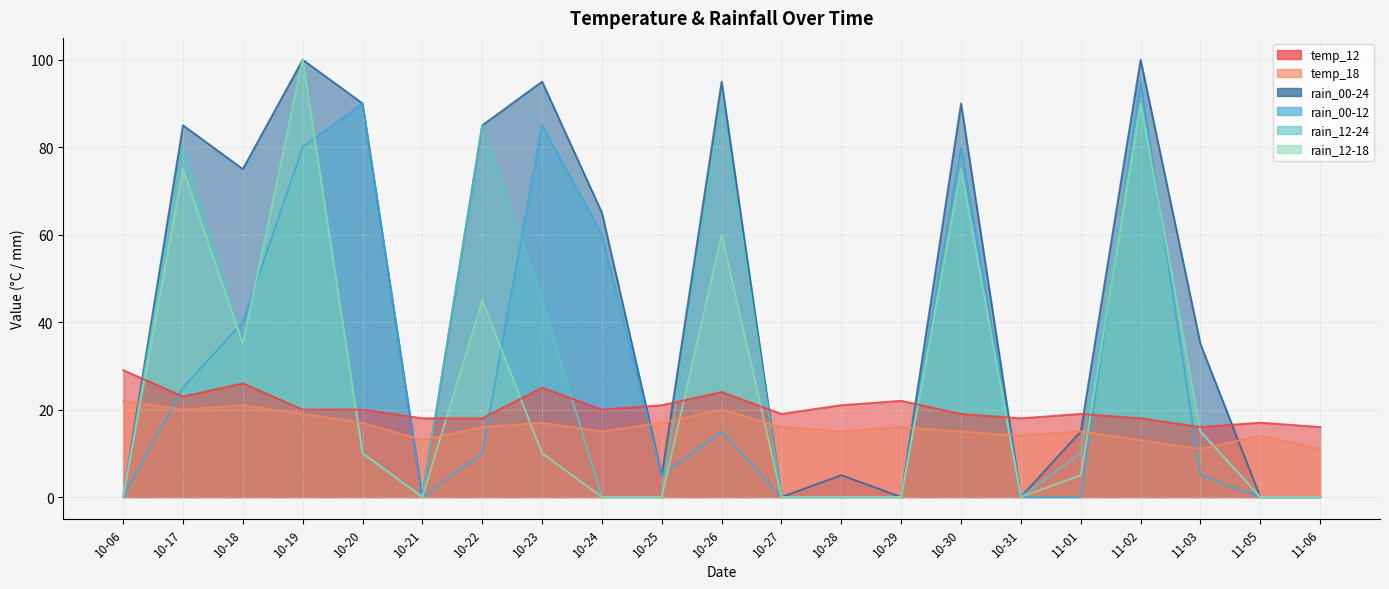

At which label does temp_18 first exceed 16?

10-06